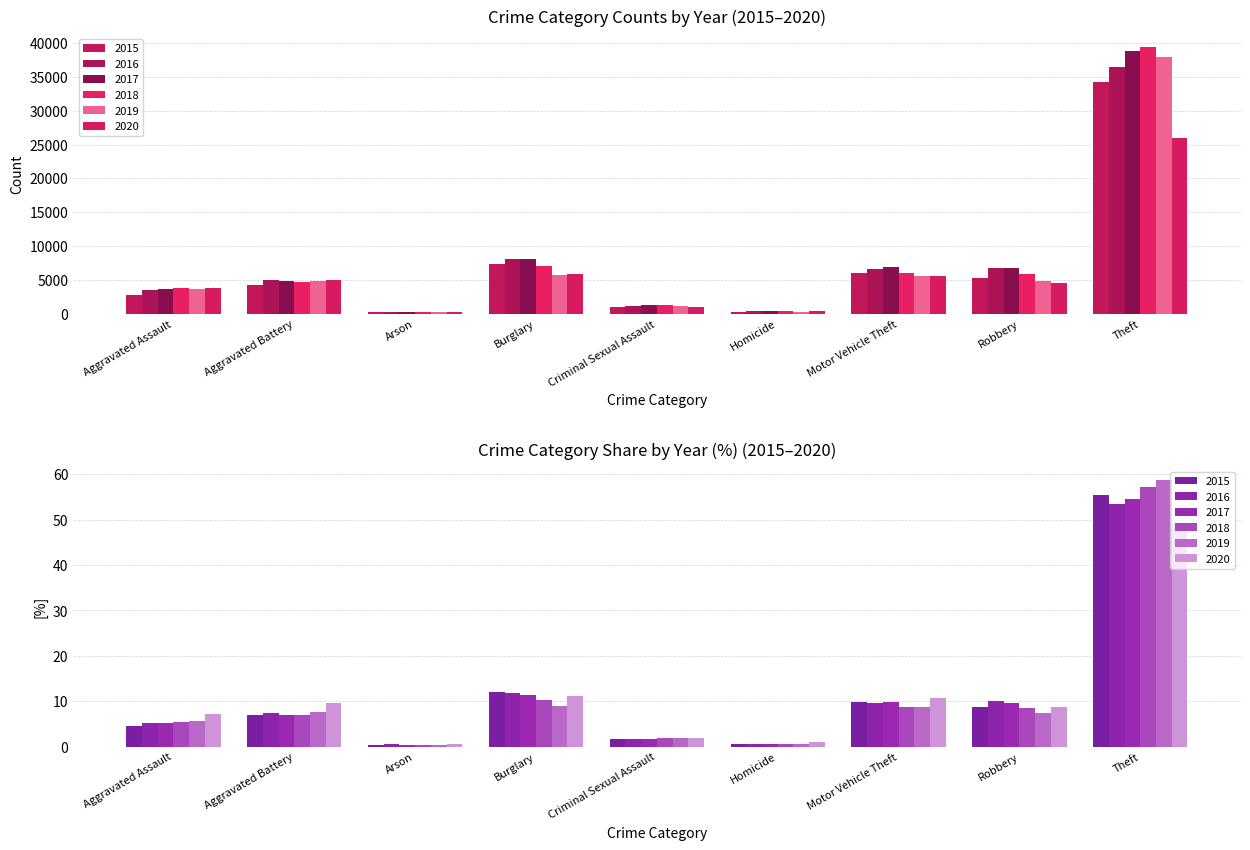

What is the difference between the highest and lowest values at Burglary?

2298